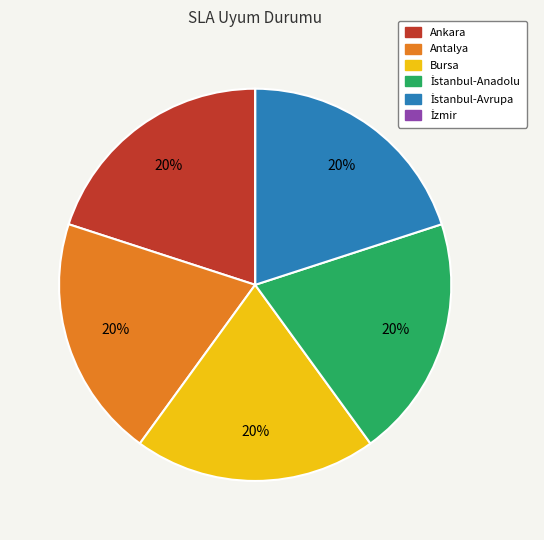

To the nearest percent, what portion does Antalya represent?

20%